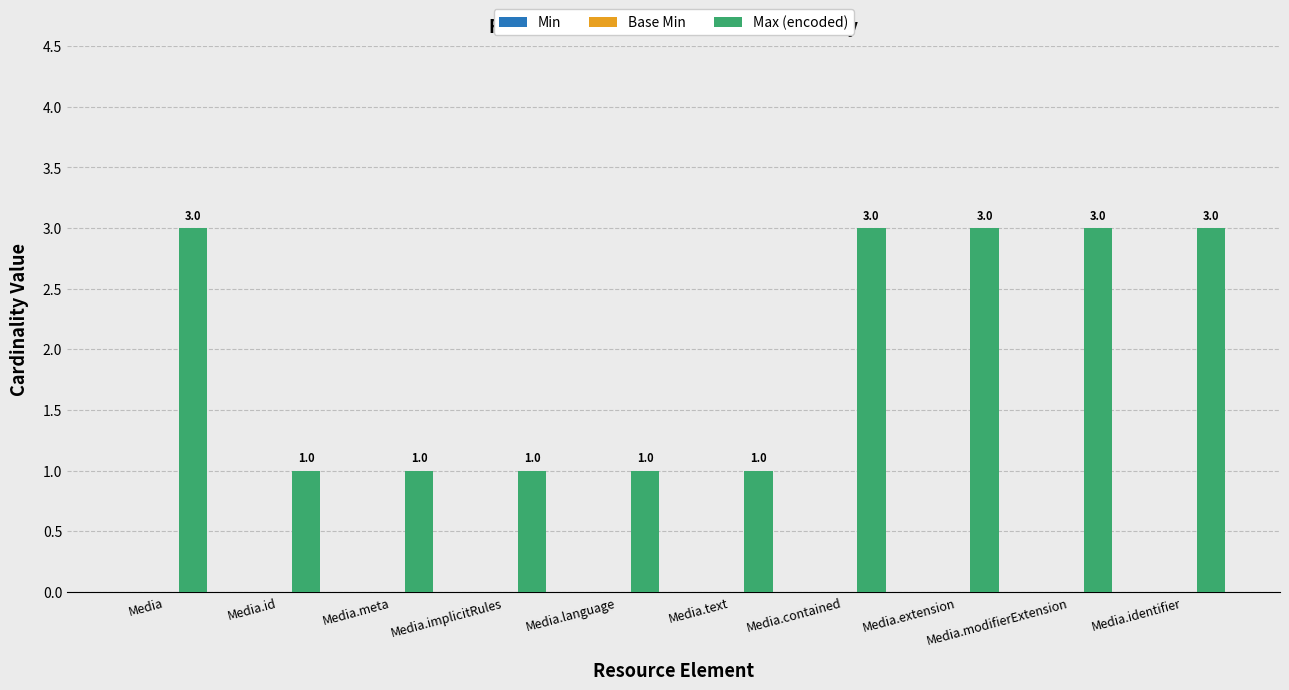

What position from the right is Media.id?

9